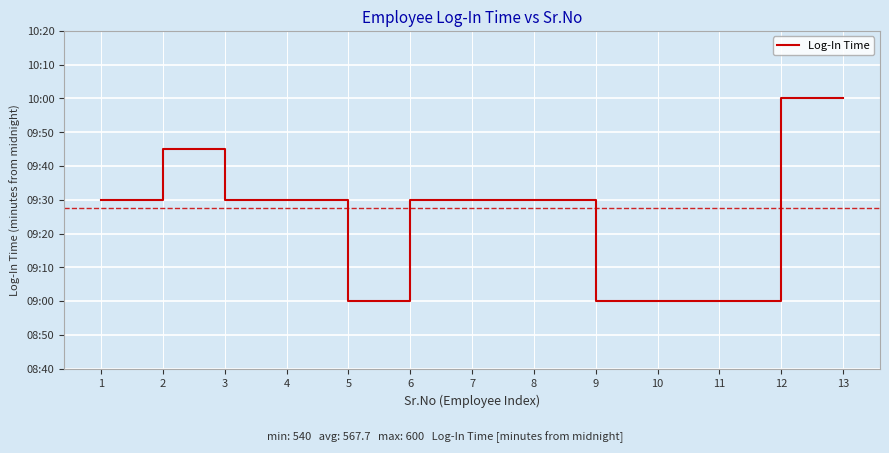

Reading left to right, what are all the values shown in this chart?

570	585	570	570	540	570	570	570	540	540	540	600	600